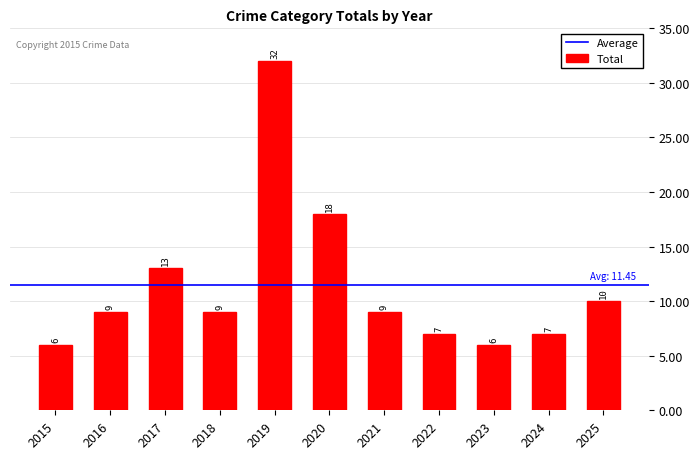

What is the sum of all values?

126